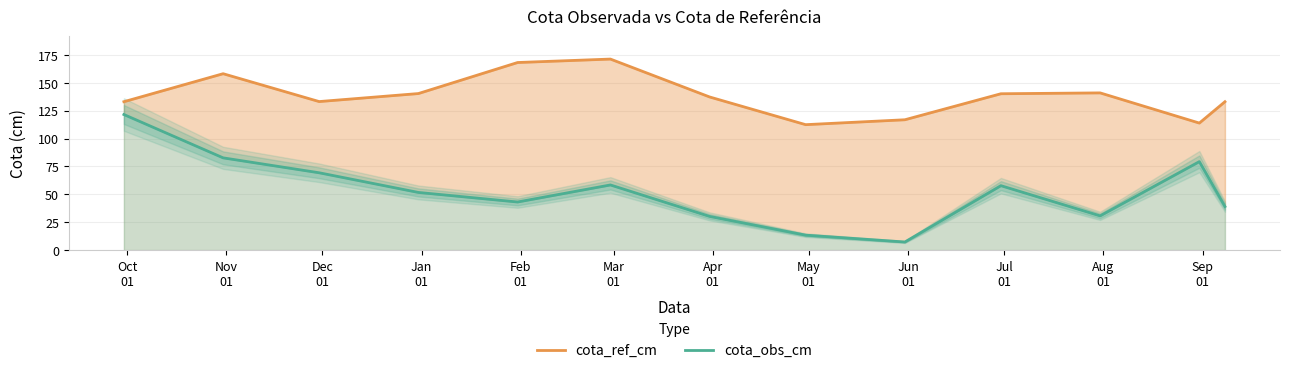

What is the difference between the cota_ref_cm values at Oct
01 and Jun
01?

16.2